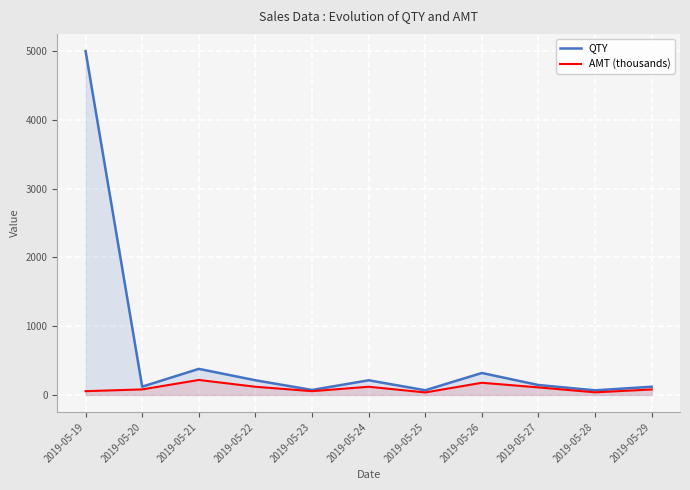

At which label is AMT (thousands) closest to 126?

2019-05-22